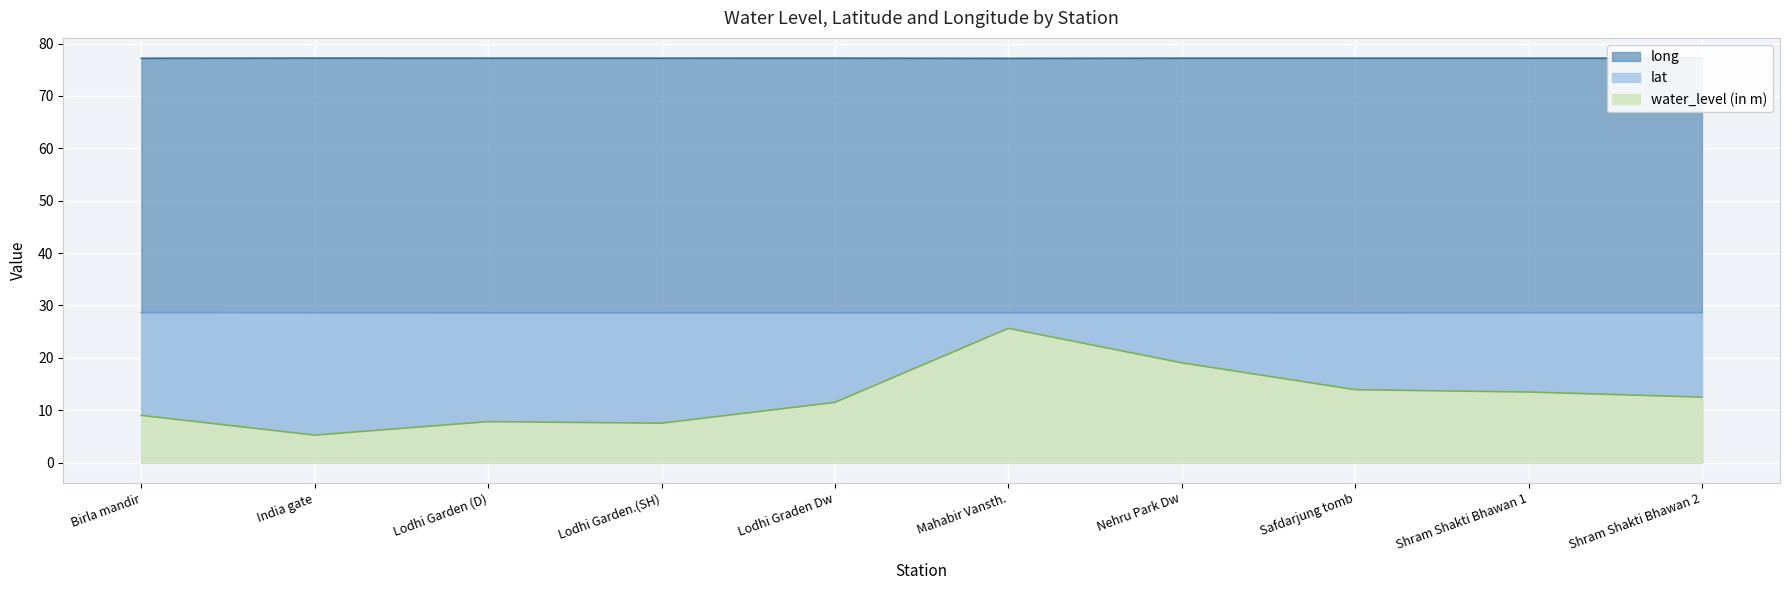

Does the chart display data point markers on the line(s)?

No